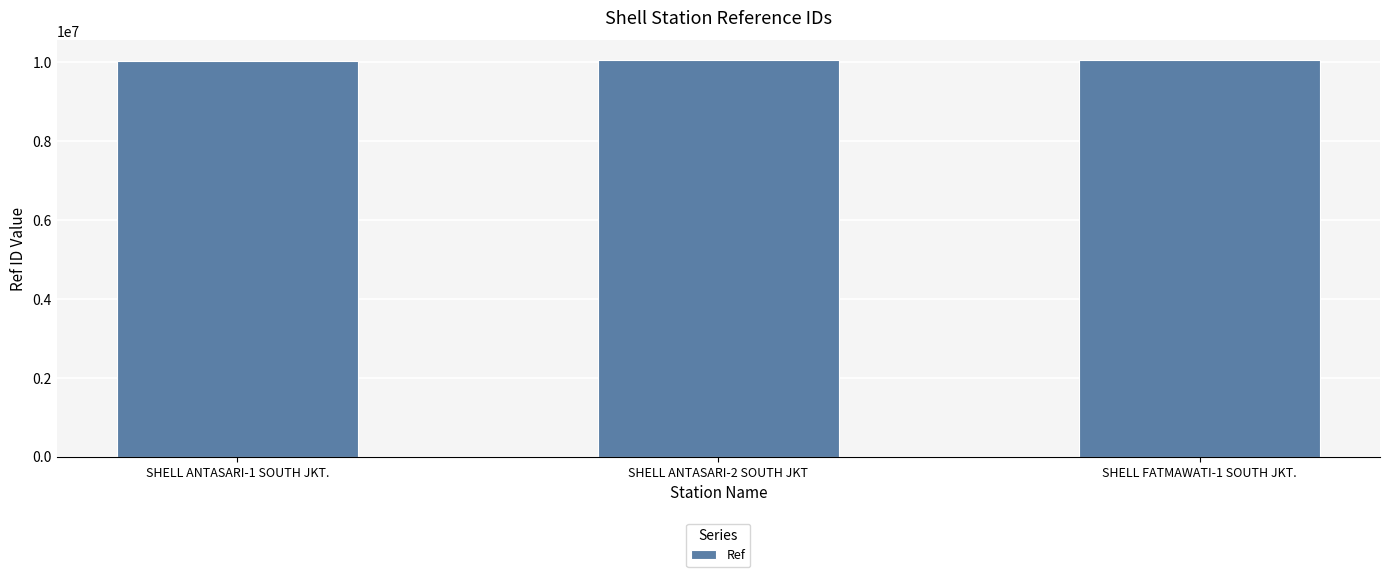

How many distinct data groups are displayed?

1